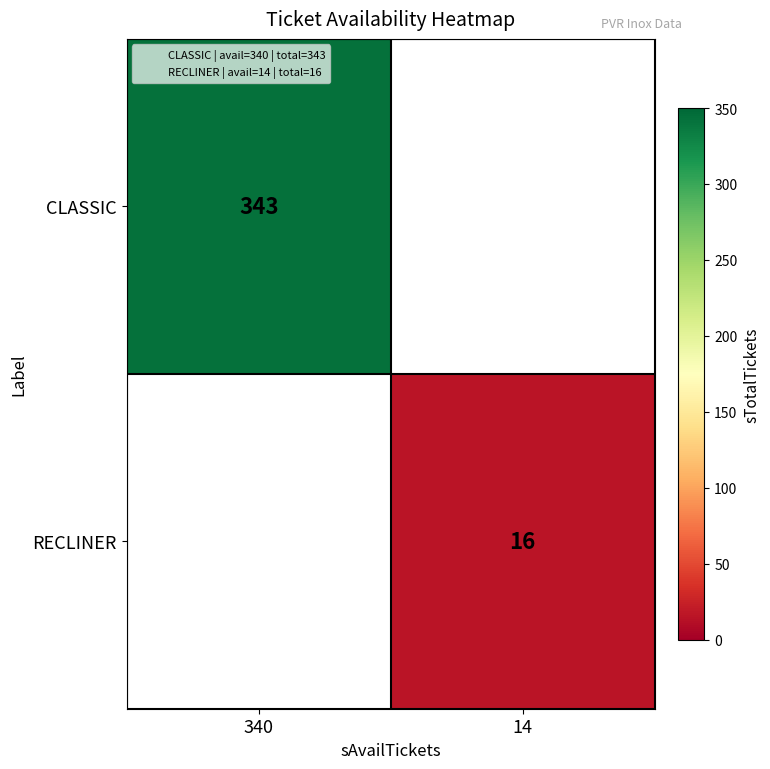

Is it true that RECLINER equals 23.6 at 14?

False